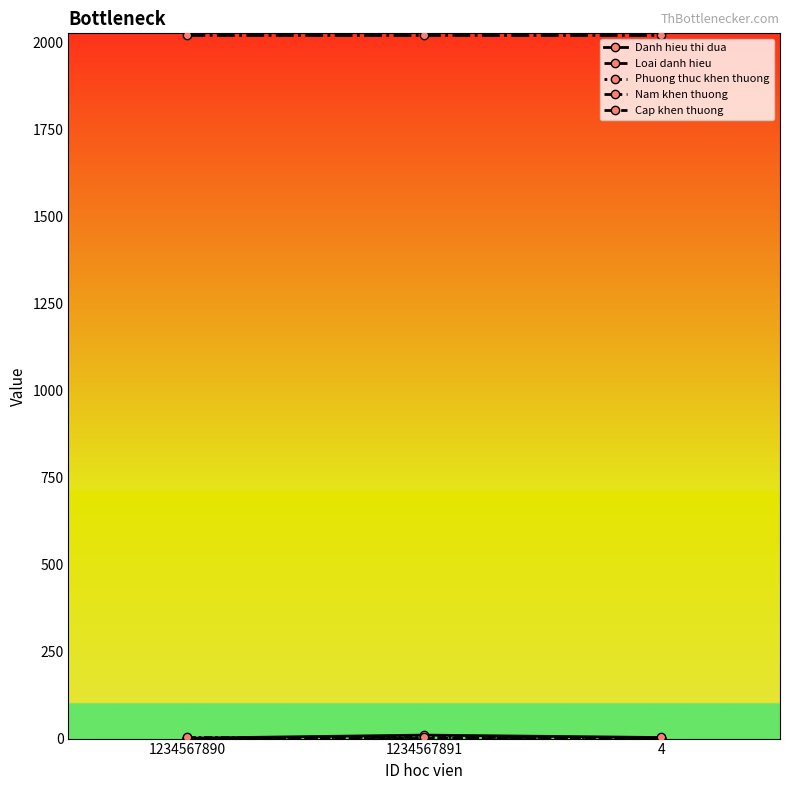

What is the label of the 1st point from the left?

1234567890